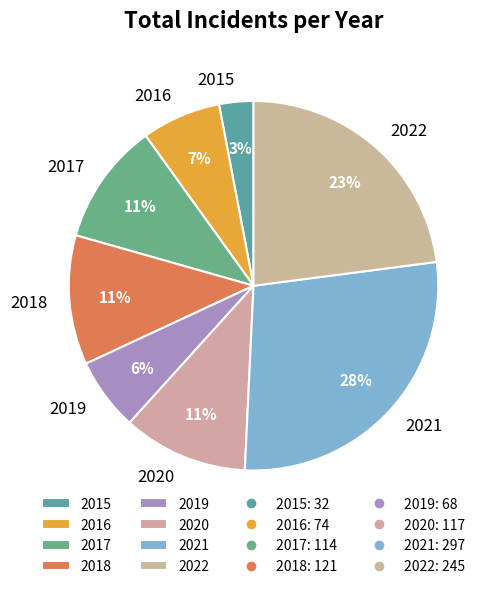

How many segments does this pie chart have?

8